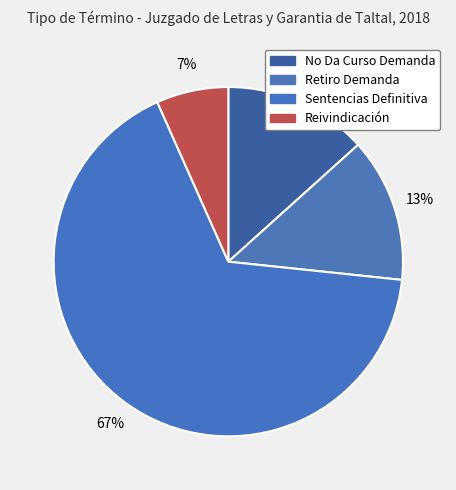

Count the number of slices in the pie.

4